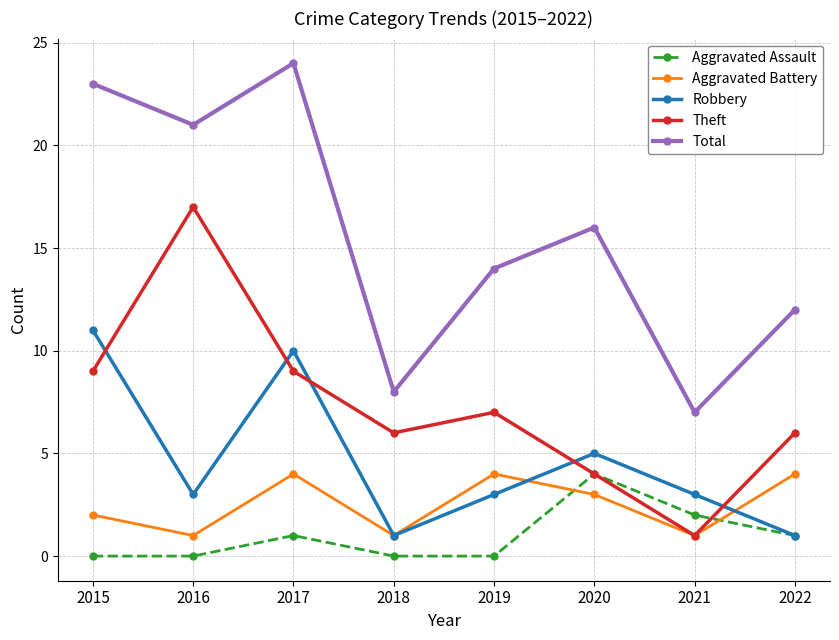

True or false: Total and Aggravated Assault cross at least once.

False